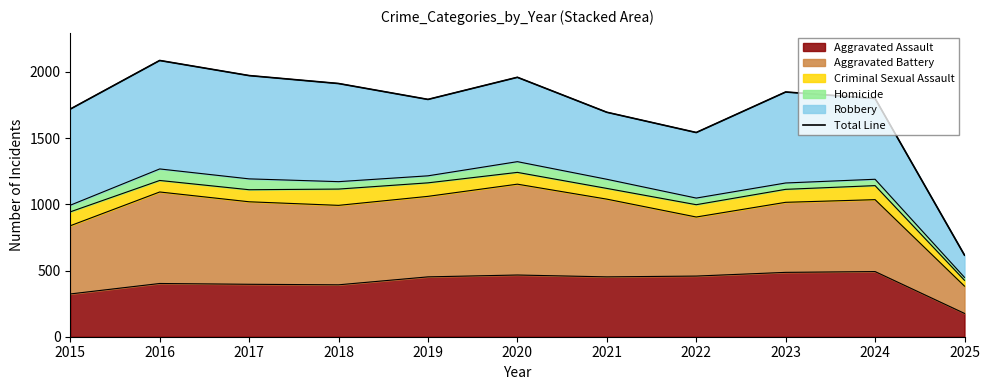

Reading right to left, what are all the values shown in this chart?

2025=616	2024=1799	2023=1848	2022=1542	2021=1695	2020=1959	2019=1792	2018=1912	2017=1972	2016=2086	2015=1719